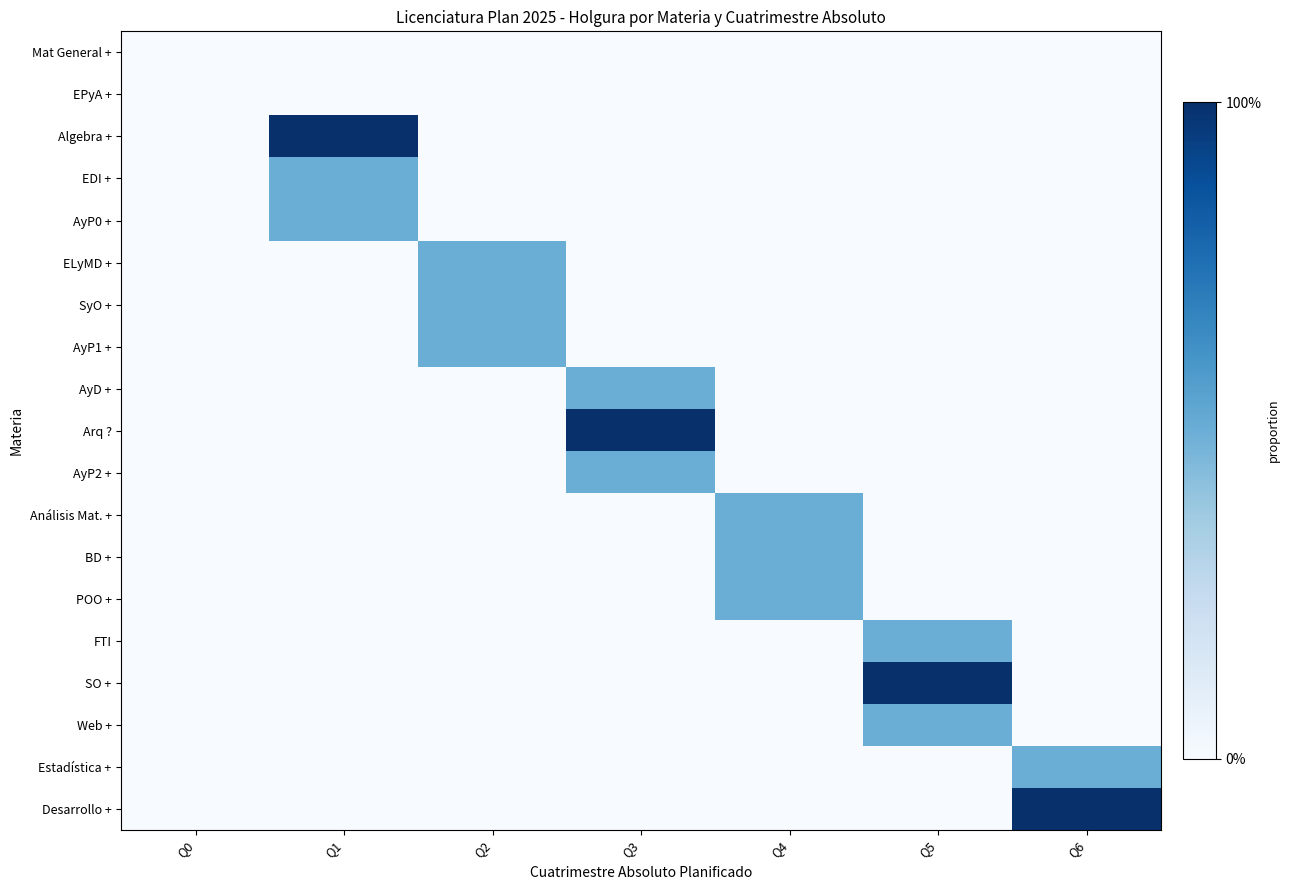

How many series are shown in this chart?

19